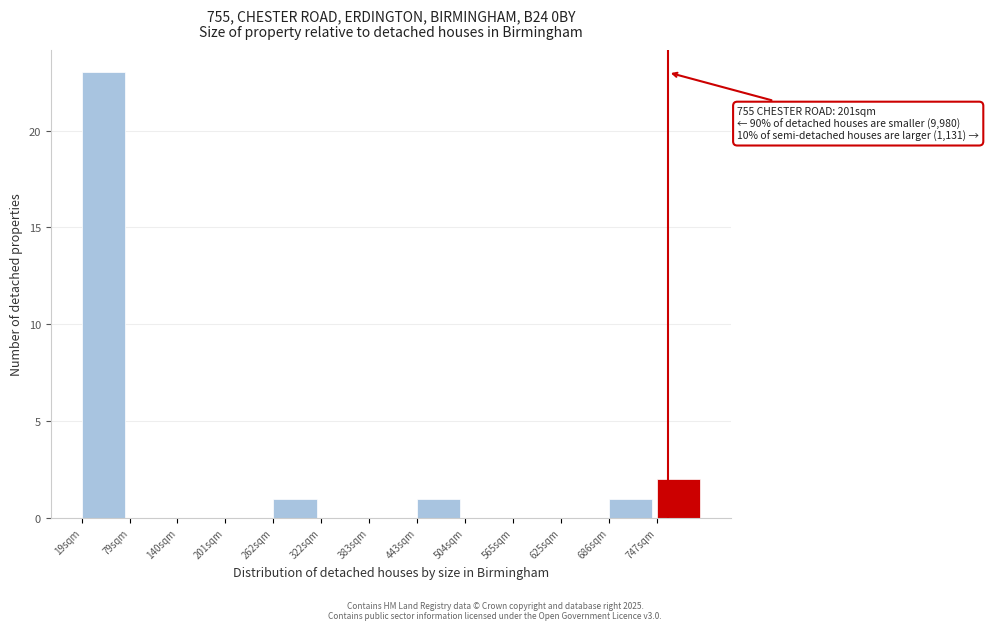

Reading left to right, what are all the values shown in this chart?

19sqm=23	79sqm=0	140sqm=0	201sqm=0	262sqm=1	322sqm=0	383sqm=0	443sqm=1	504sqm=0	565sqm=0	625sqm=0	686sqm=1	747sqm=2